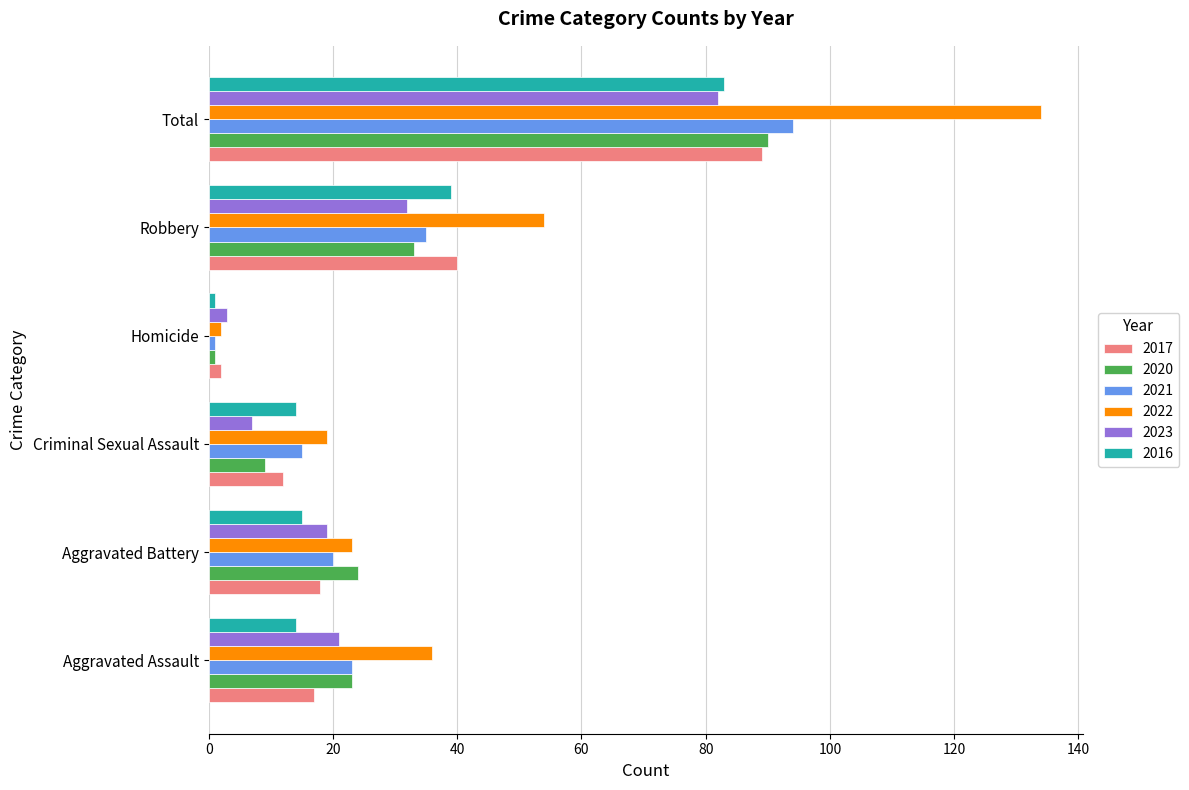

List the labels in order of 2021 value, smallest first.

Homicide, Criminal Sexual Assault, Aggravated Battery, Aggravated Assault, Robbery, Total